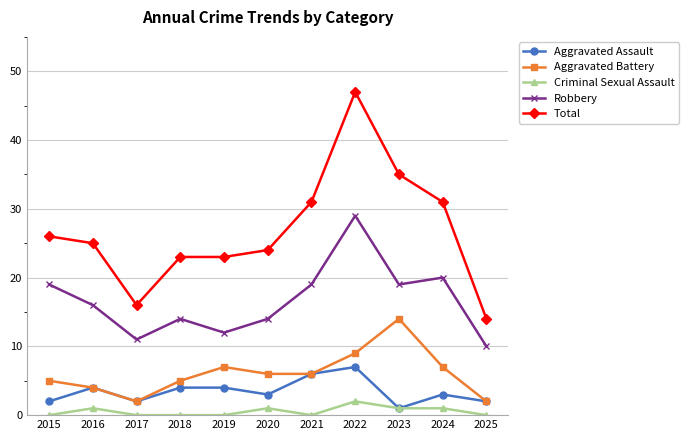

Reading left to right, extract all data points from this chart.

Aggravated Assault: 2	4	2	4	4	3	6	7	1	3	2
Aggravated Battery: 5	4	2	5	7	6	6	9	14	7	2
Criminal Sexual Assault: 0	1	0	0	0	1	0	2	1	1	0
Robbery: 19	16	11	14	12	14	19	29	19	20	10
Total: 26	25	16	23	23	24	31	47	35	31	14